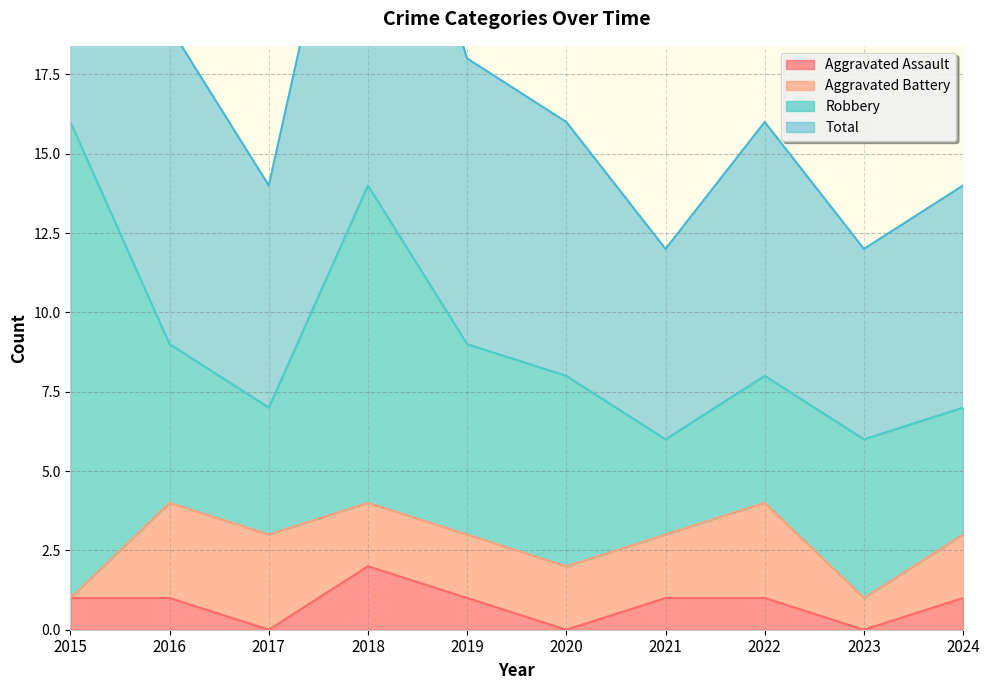

List the labels in order of Aggravated Assault value, smallest first.

2017, 2020, 2023, 2015, 2016, 2019, 2021, 2022, 2024, 2018